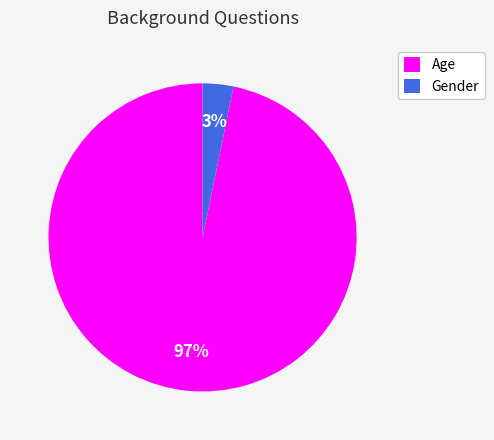

What percentage is the Gender slice, to the nearest percent?

3%